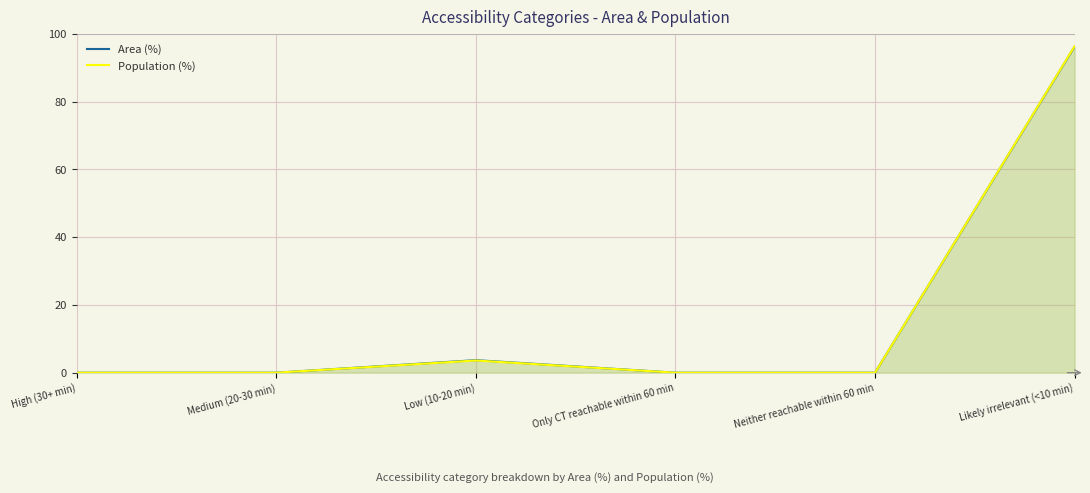

How many lines are shown in the chart?

2